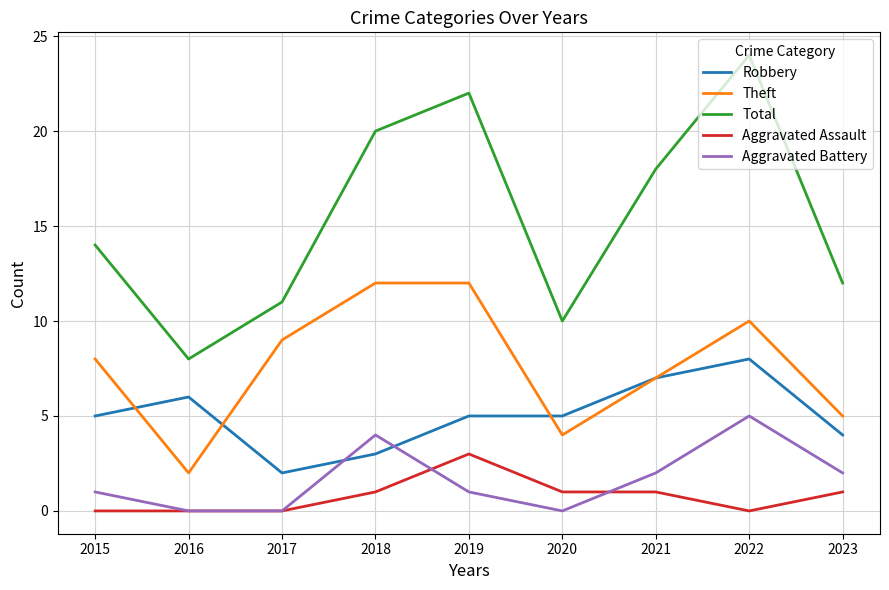

Which series has the largest range (max minus min)?

Total